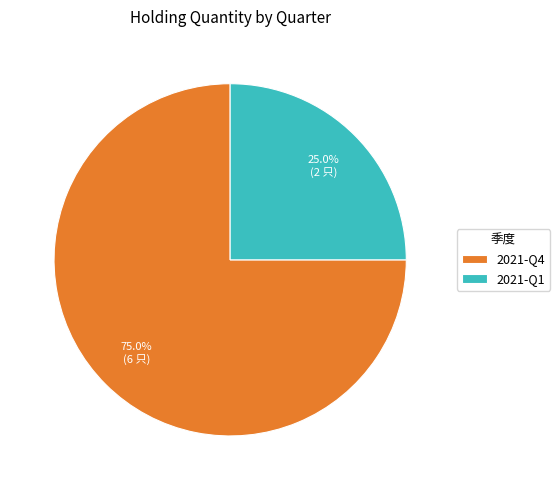

The 2021-Q1 slice represents 39% of the pie. True or false?

False